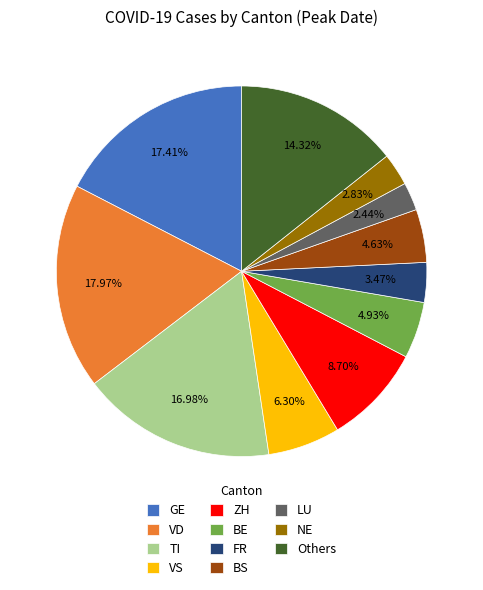

Combined, do Others and GE account for over 50%?

No